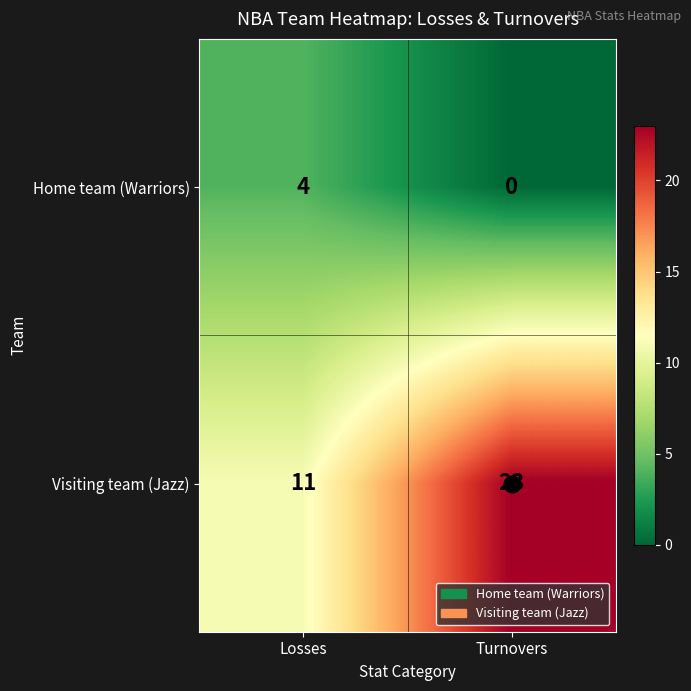

What is the difference between the Visiting team (Jazz) values at Losses and Turnovers?

12